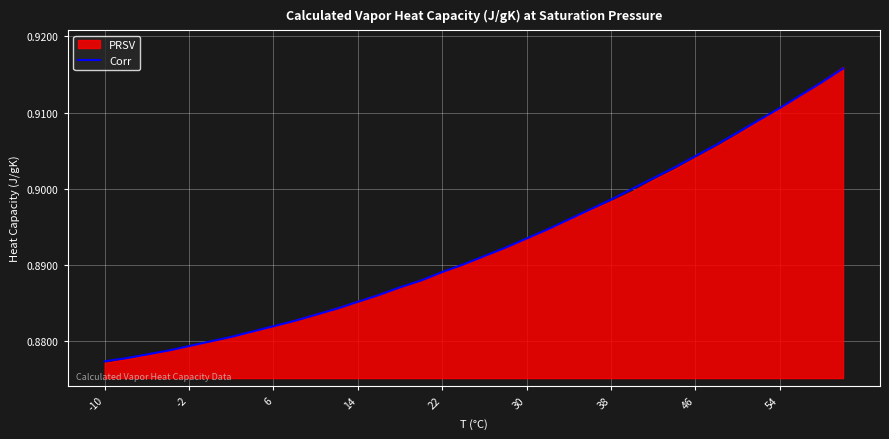

The value of Corr at 38 is 0.5. True or false?

False